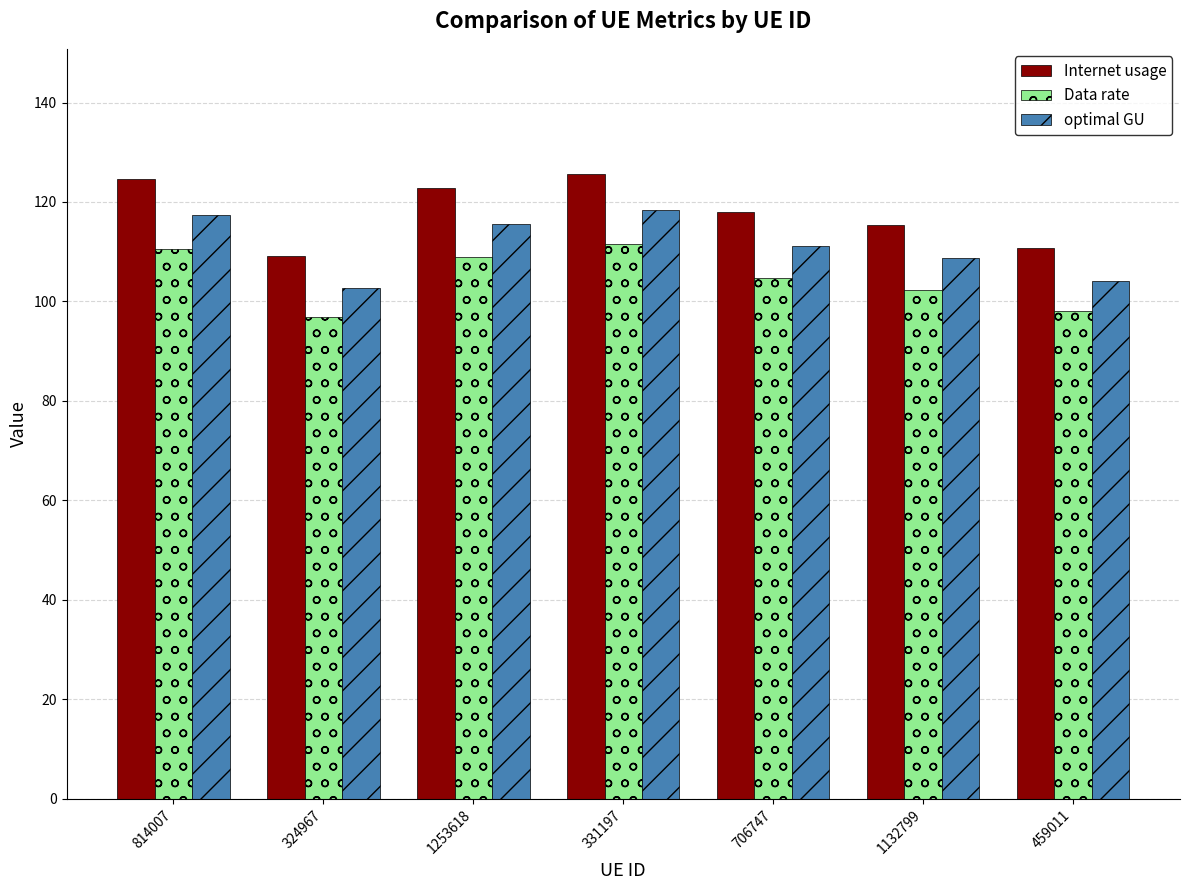

How many bars are there in each group?

3